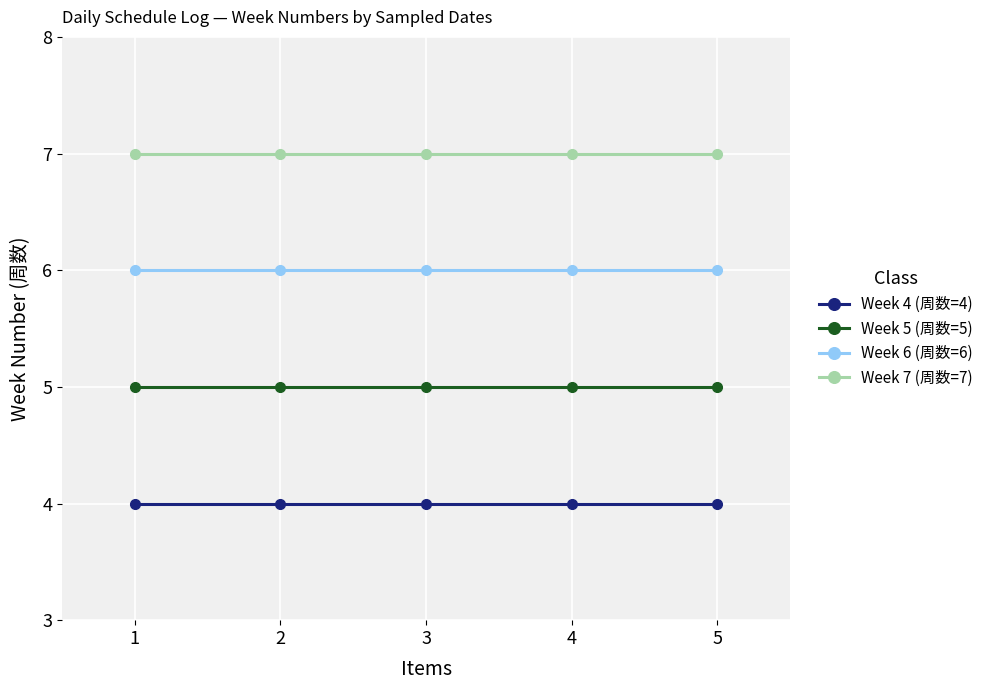

True or false: Week 7 (周数=7) has more than 2 points higher than both neighbors.

False